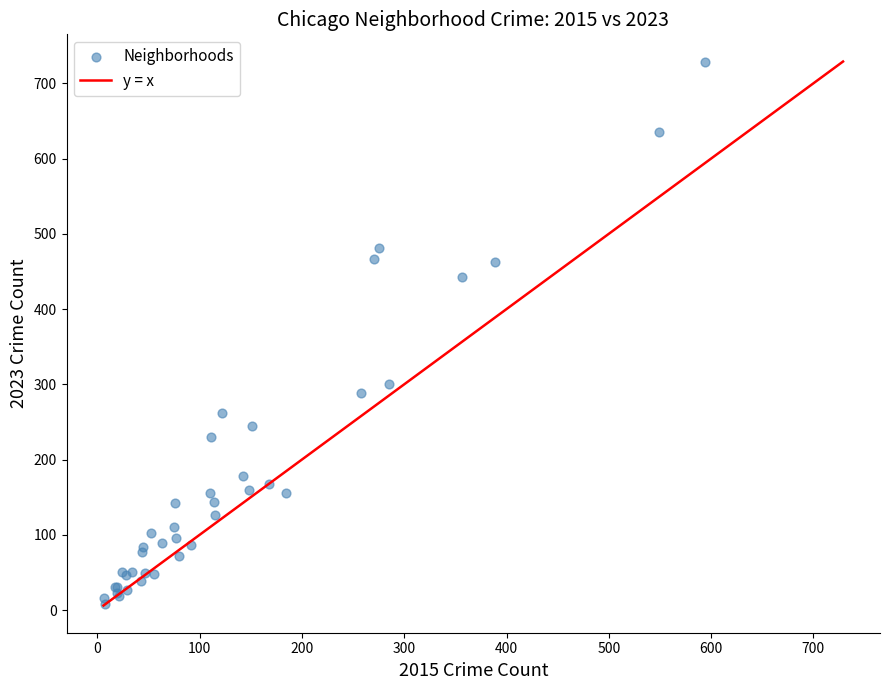

What Y value in the scatter plot is closest to 368?

301